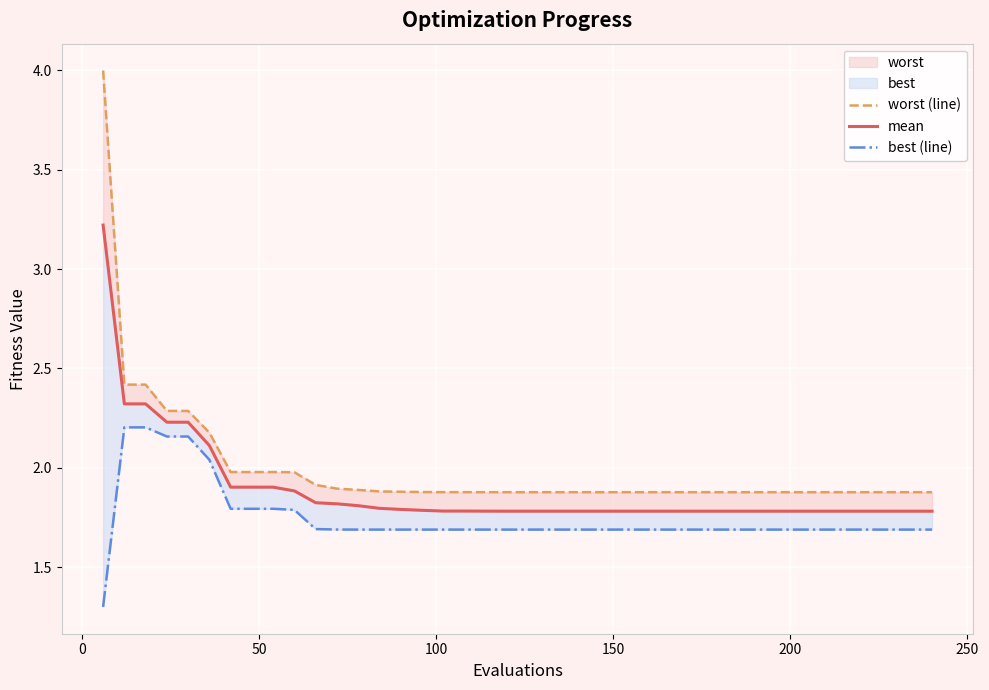

True or false: worst (line) and best (line) cross at least once.

False